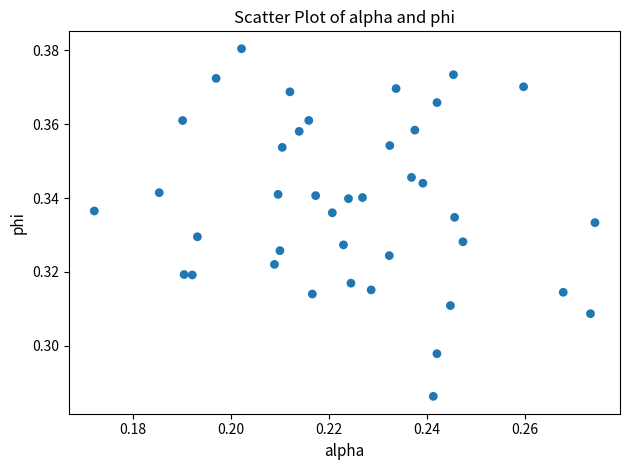

Count the number of points in this scatter plot.

40